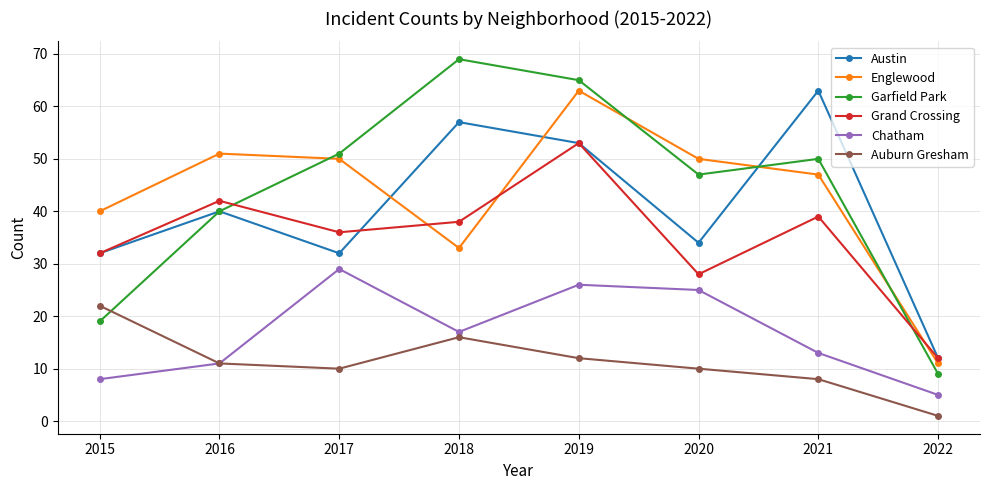

What is the value of the Austin point at the 2nd from the left?

40